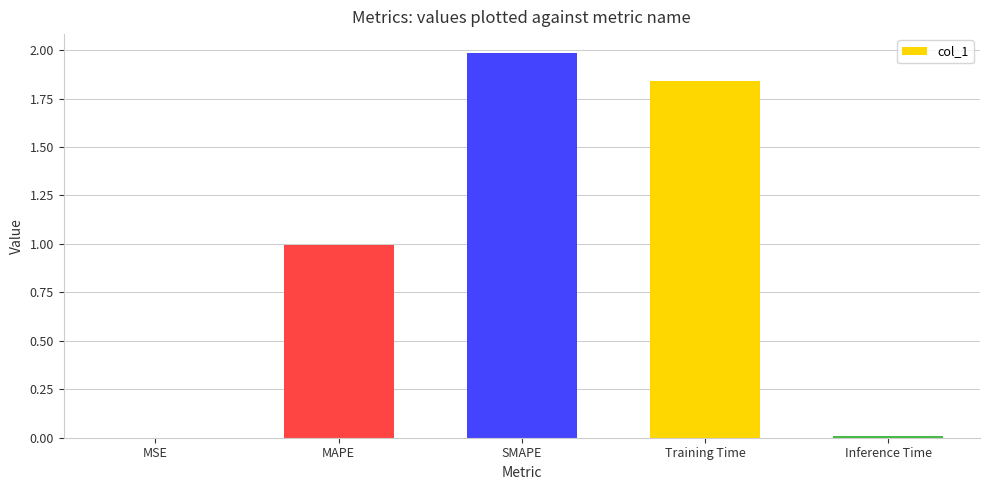

What is the sum of all values?

4.8